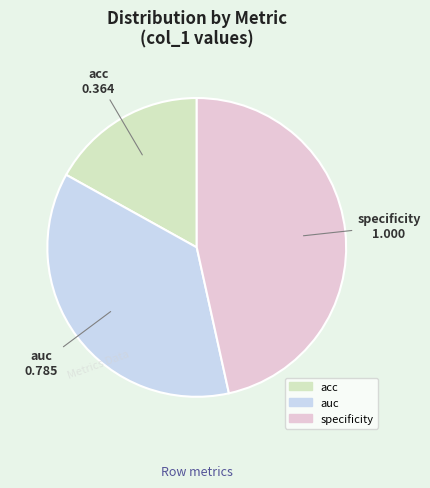

Is there any slice that represents more than half of the pie?

No